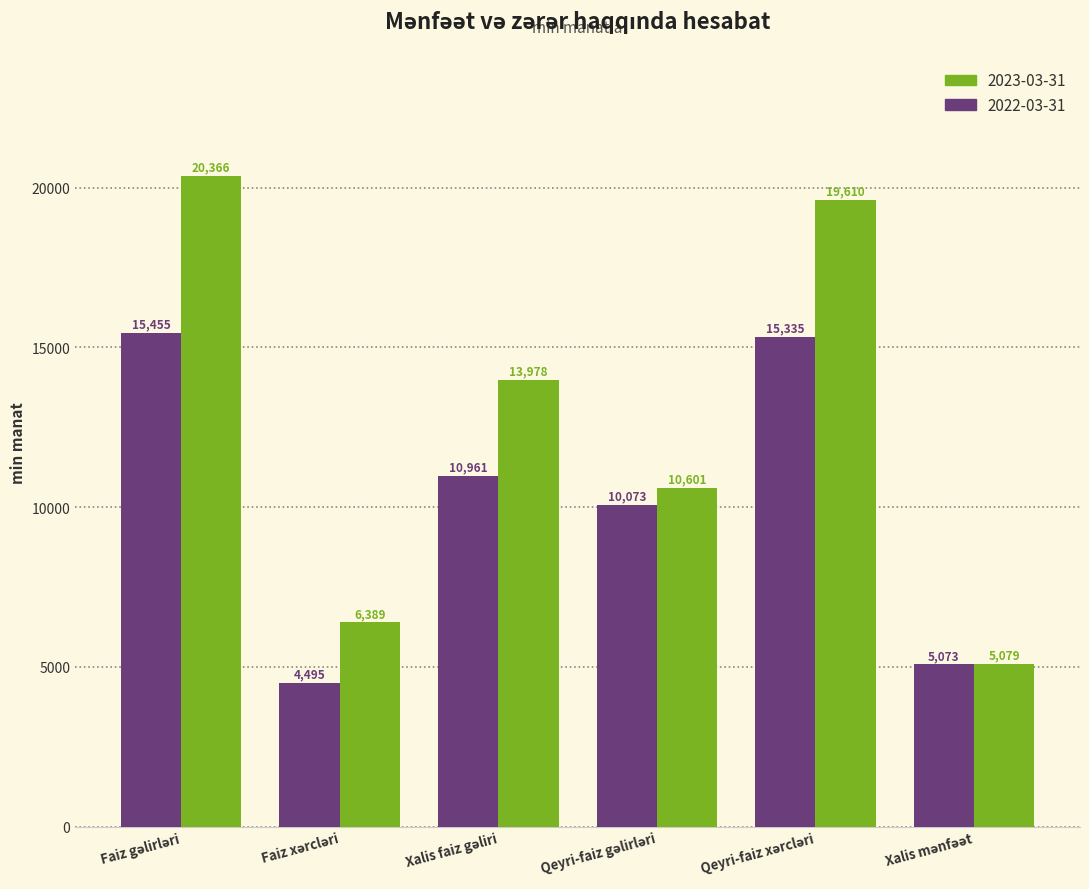

What is the smallest value displayed?

4494.9